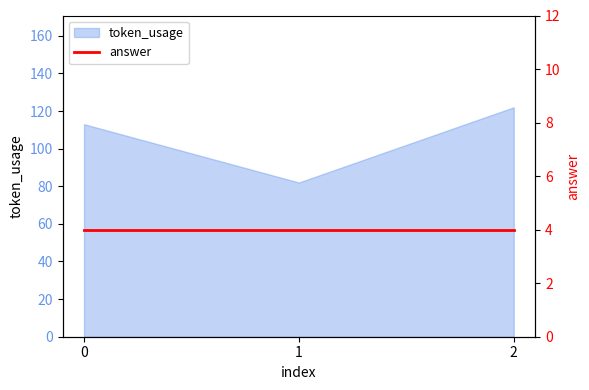

What is the sum of the values at 2 and 0?

235